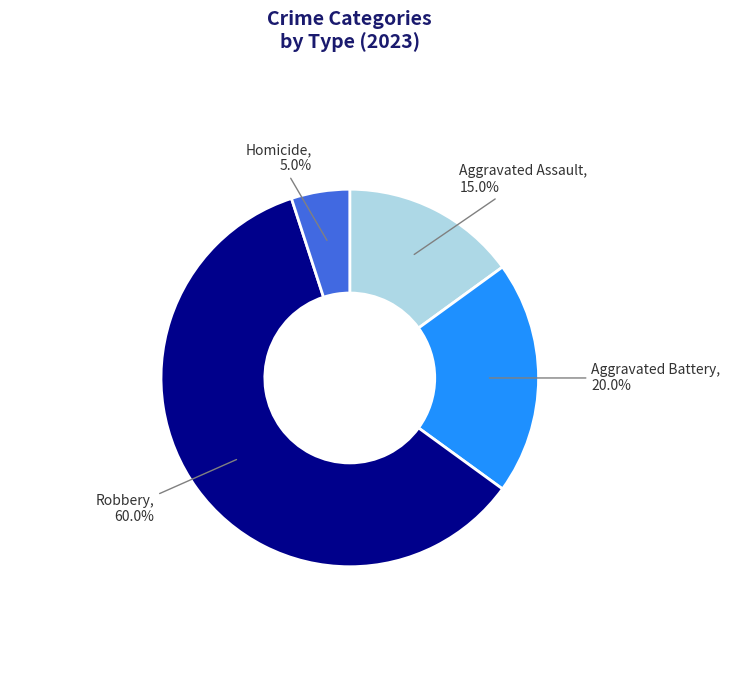

The Robbery slice represents 51% of the pie. True or false?

False